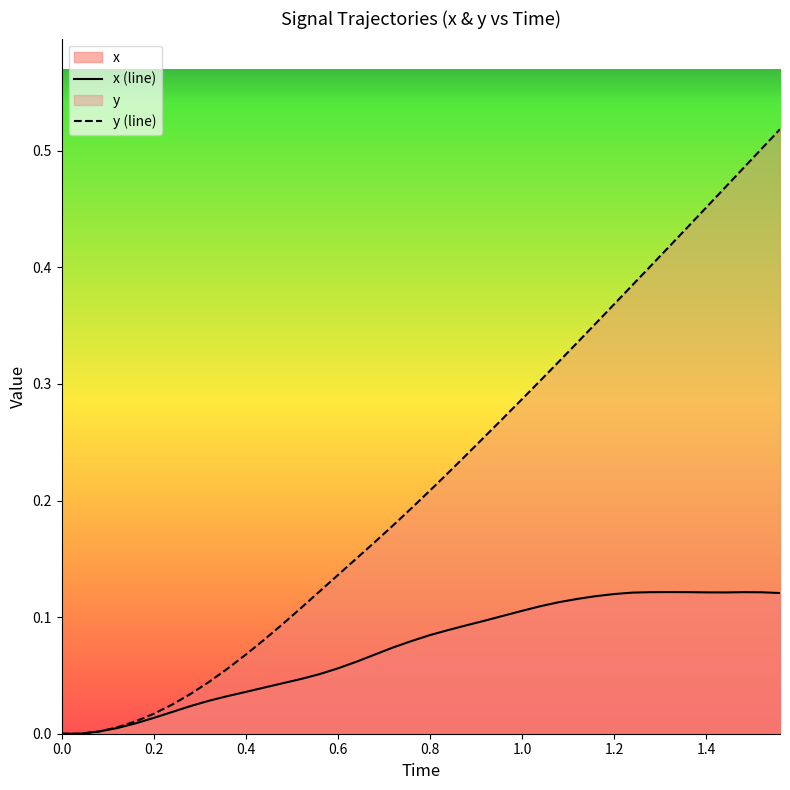

Which series has the widest spread of values?

y (line)